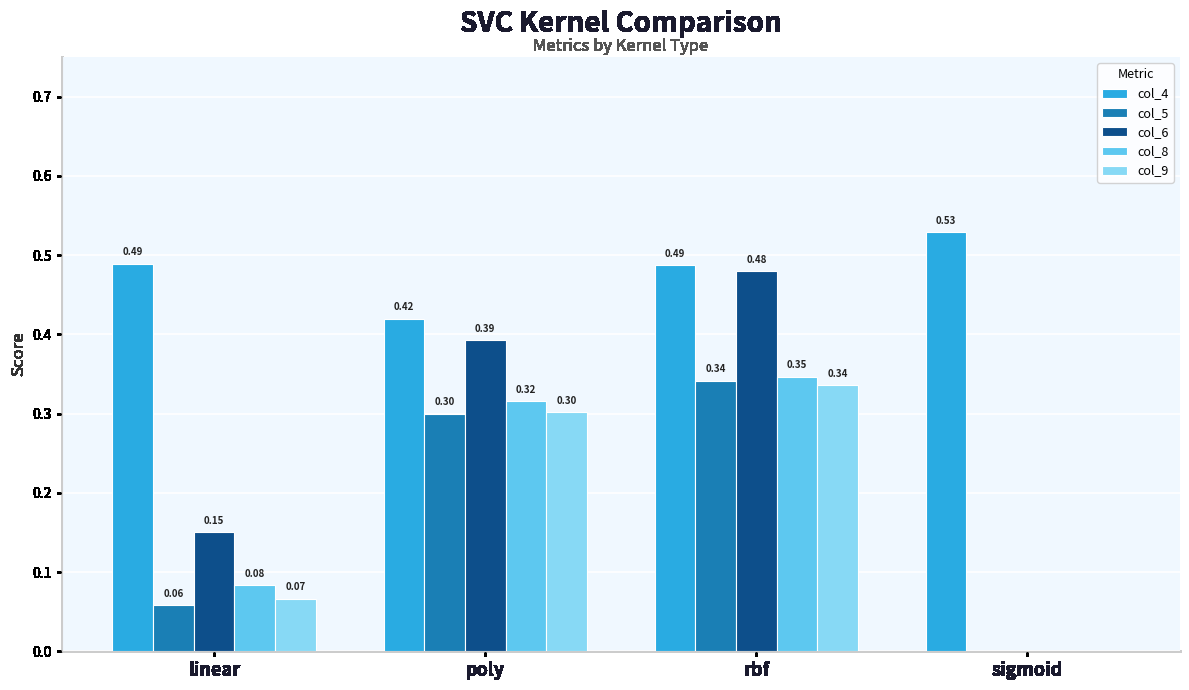

Is the value of col_9 at linear greater than the value of col_6 at sigmoid?

Yes